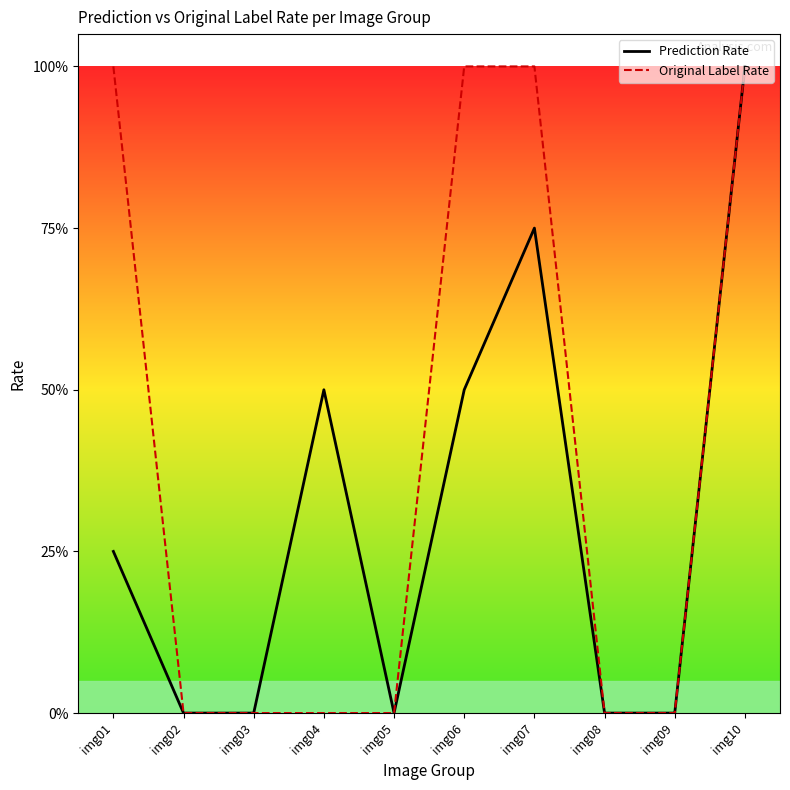

Reading left to right, transcribe all the data shown in this chart.

Prediction Rate: 0.2	0.0	0.0	0.5	0.0	0.5	0.8	0.0	0.0	1.0
Original Label Rate: 1.0	0.0	0.0	0.0	0.0	1.0	1.0	0.0	0.0	1.0